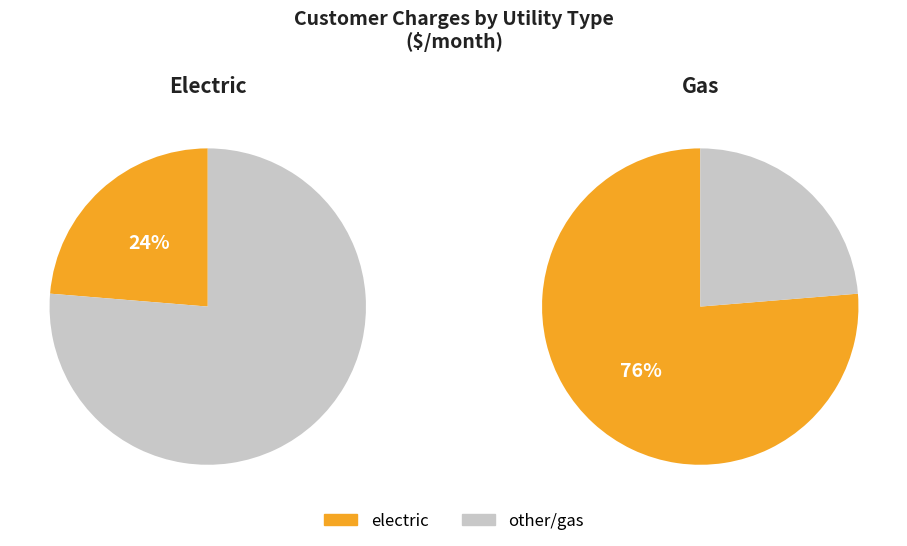

What percentage is the gas slice, to the nearest percent?

76%